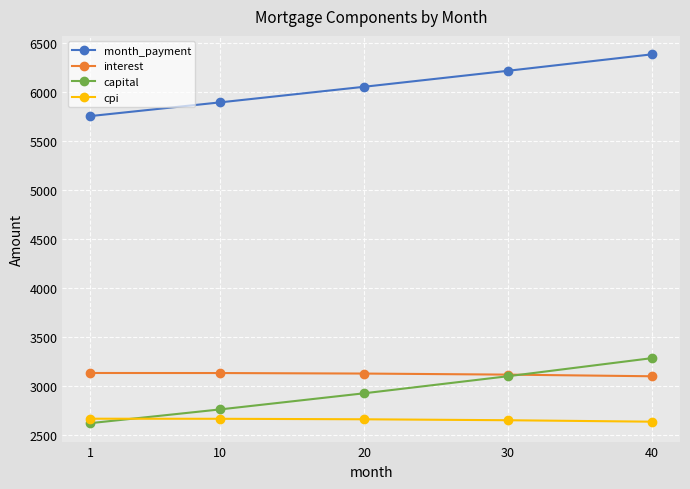

What is the smallest value displayed?

2621.6